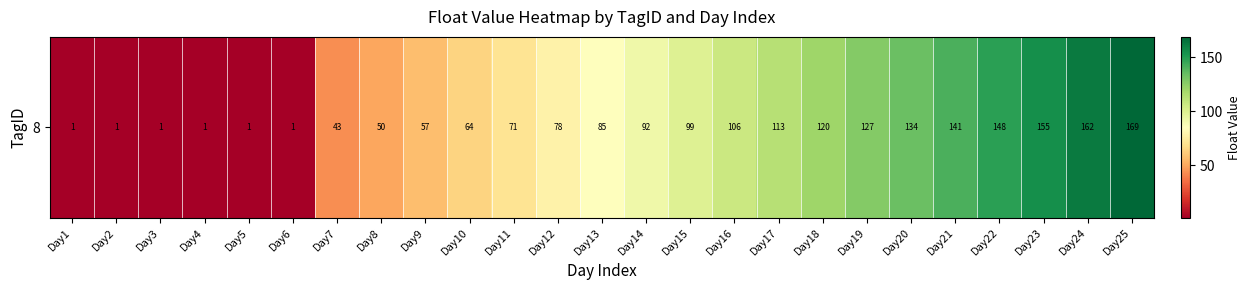

Approximately how many times larger is the value at Day13 compared to Day1?

85.0